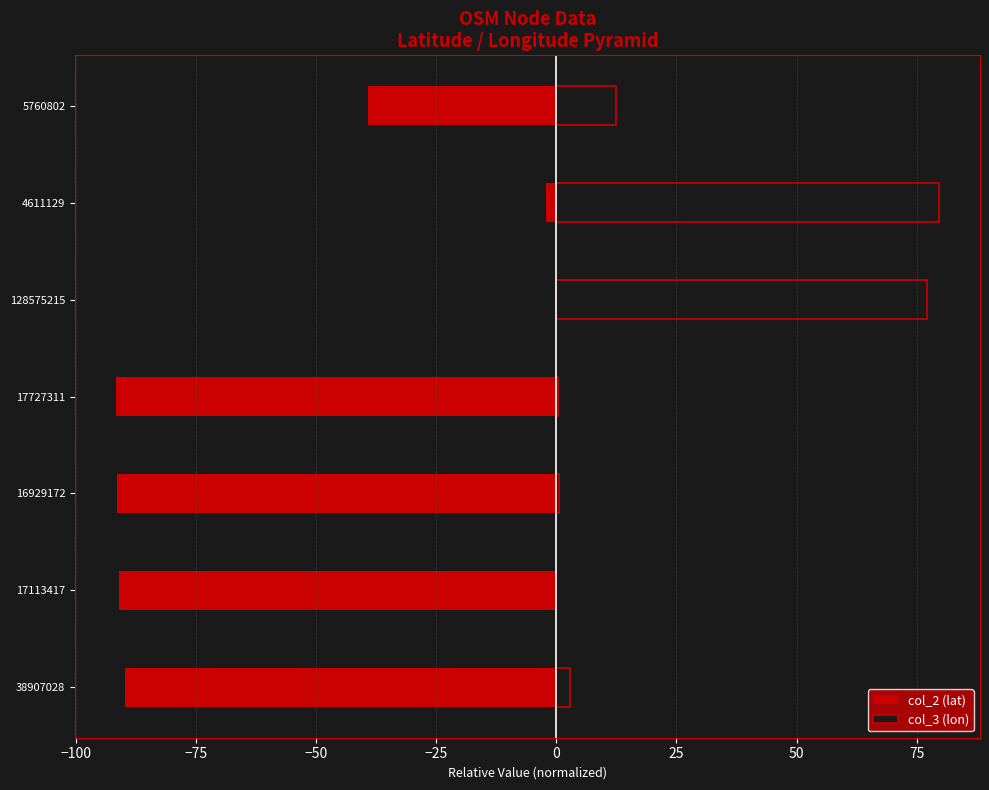

Reading left to right, extract all data points from this chart.

col_2 (lat): -89.8	-90.9	-91.4	-91.5	0.0	-2.1	-39.1
col_3 (lon): 2.8	0.0	0.5	0.3	77.2	79.6	12.4